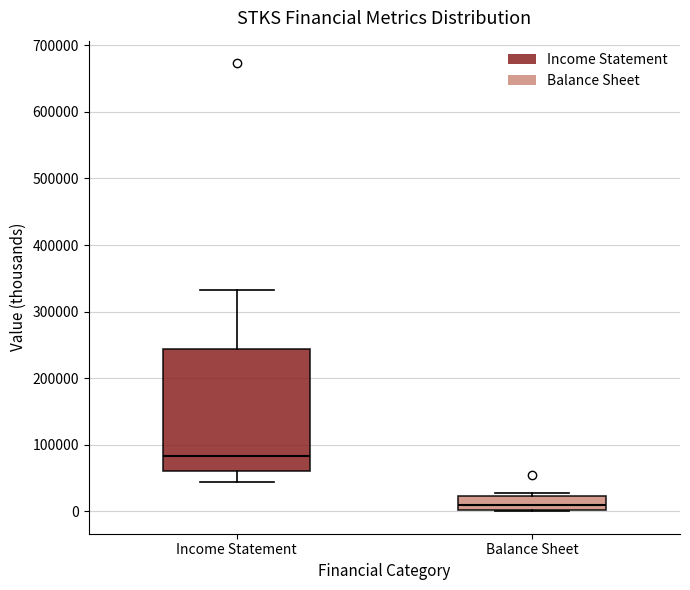

Where is the lower edge of the box for Income Statement on the y-axis? The values are not printed on the chart, so give them approximately, as read against the axis.

60000